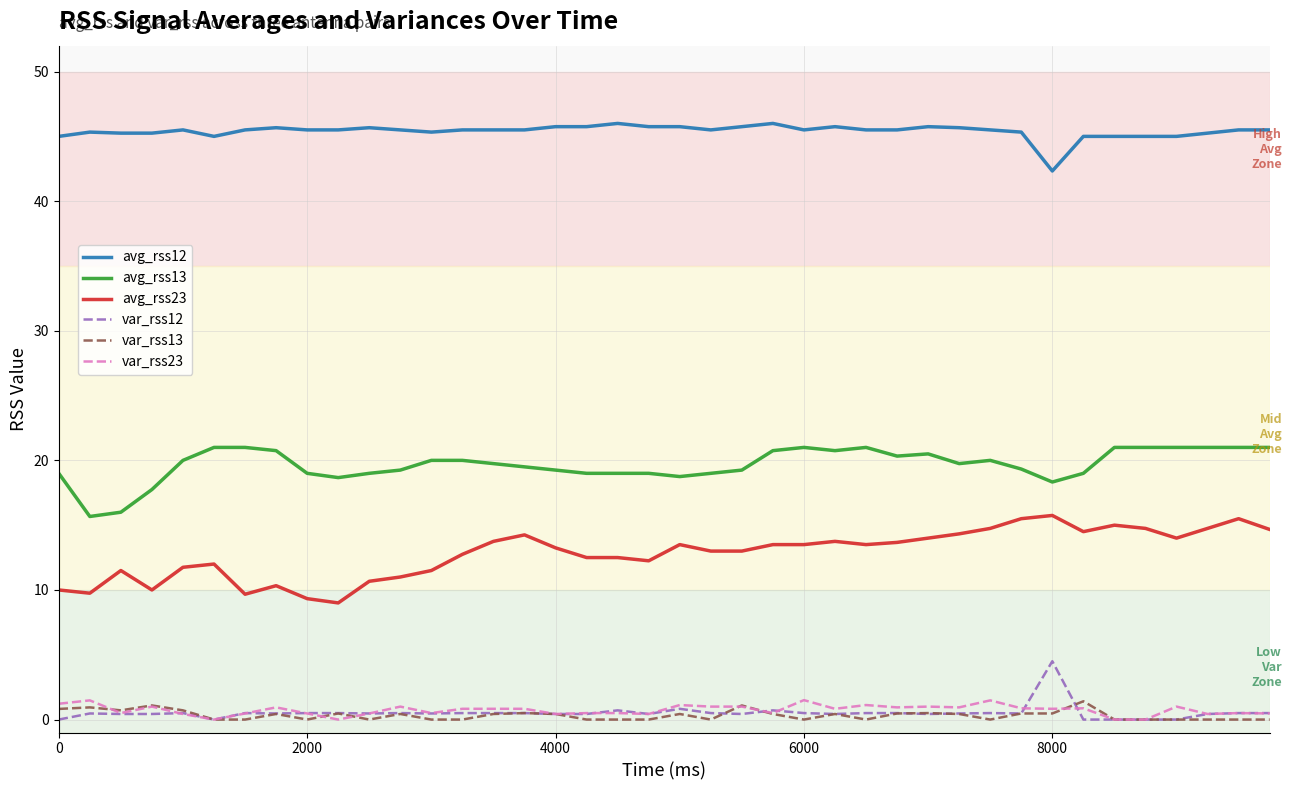

What is the greatest value displayed?

46.0